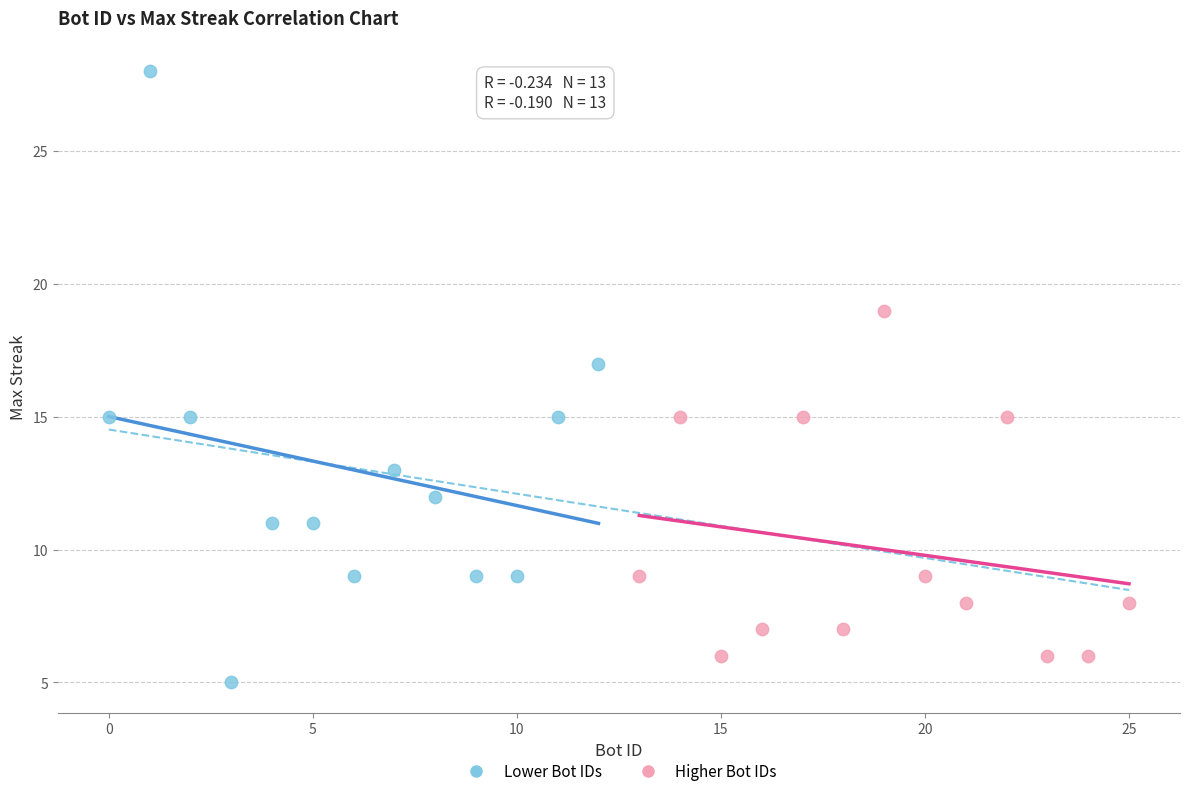

Which series contains the lowest Y value?

Lower Bot IDs